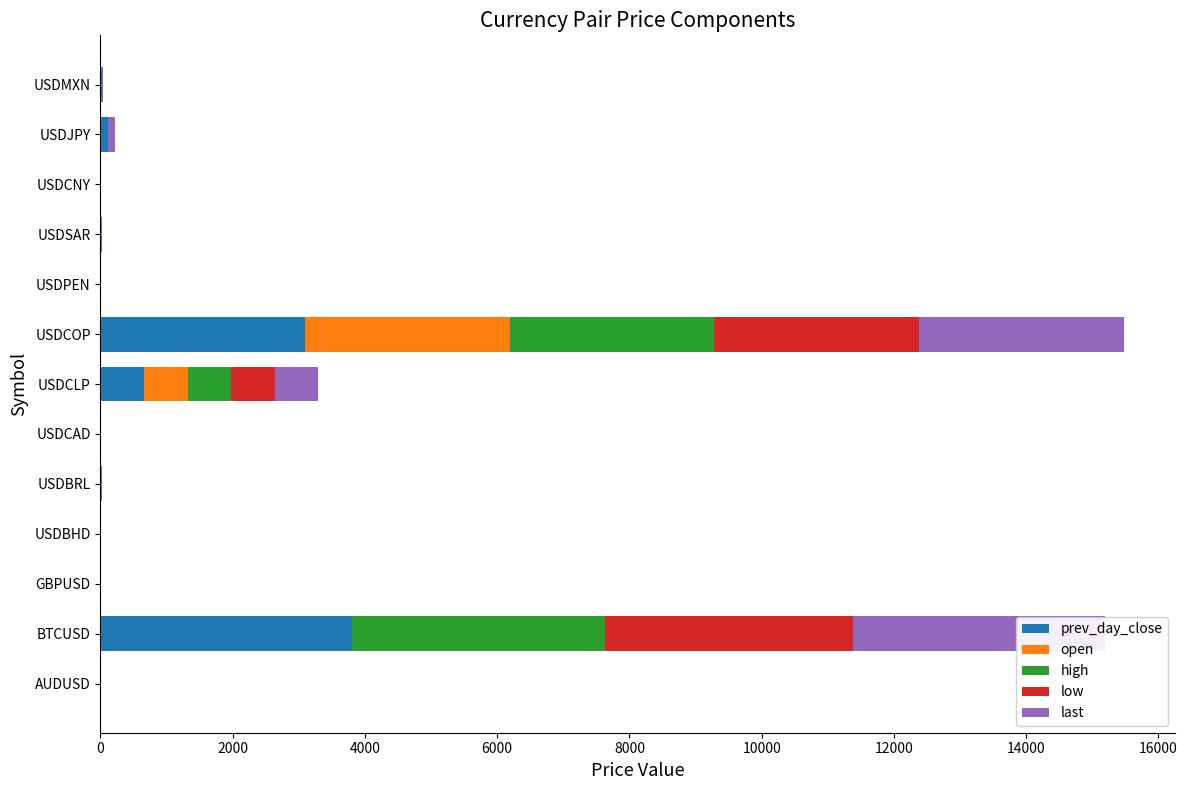

Read the open value at GBPUSD.

1.3